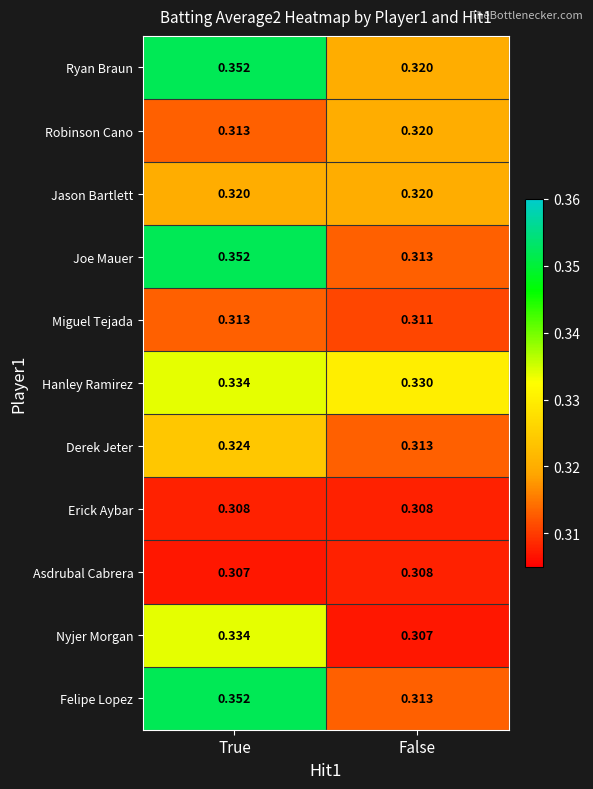

At how many categories does at least one series exceed 0?

2